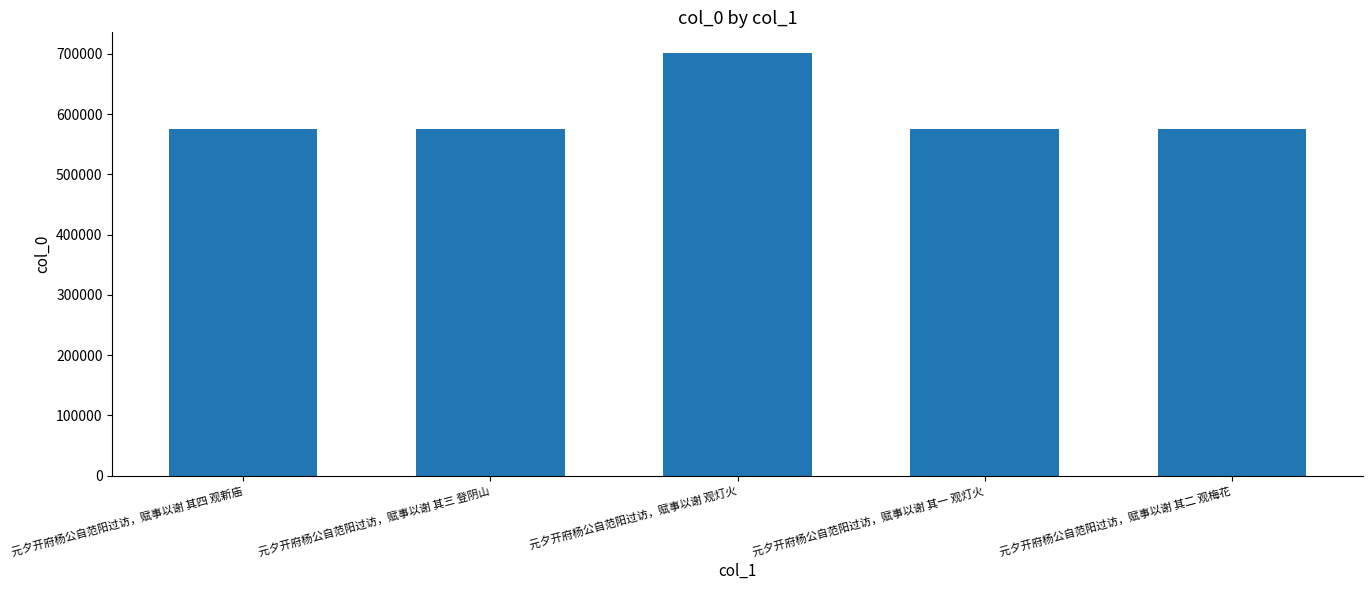

What is the approximate value at 元夕开府杨公自范阳过访，赋事以谢 其四 观新庙?

575449